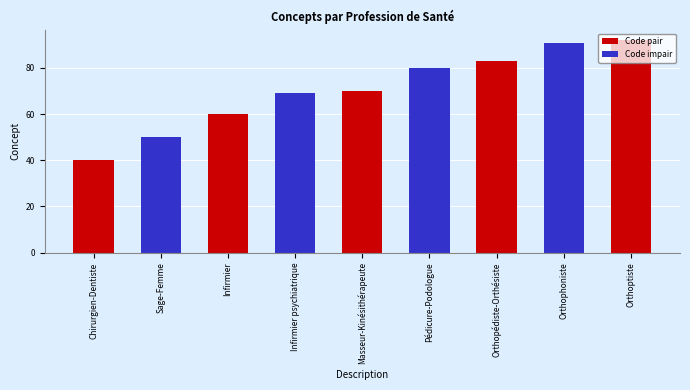

Rank the categories by value from lowest to highest.

Chirurgien-Dentiste, Sage-Femme, Infirmier, Infirmier psychiatrique, Masseur-Kinésithérapeute, Pédicure-Podologue, Orthopédiste-Orthésiste, Orthophoniste, Orthoptiste